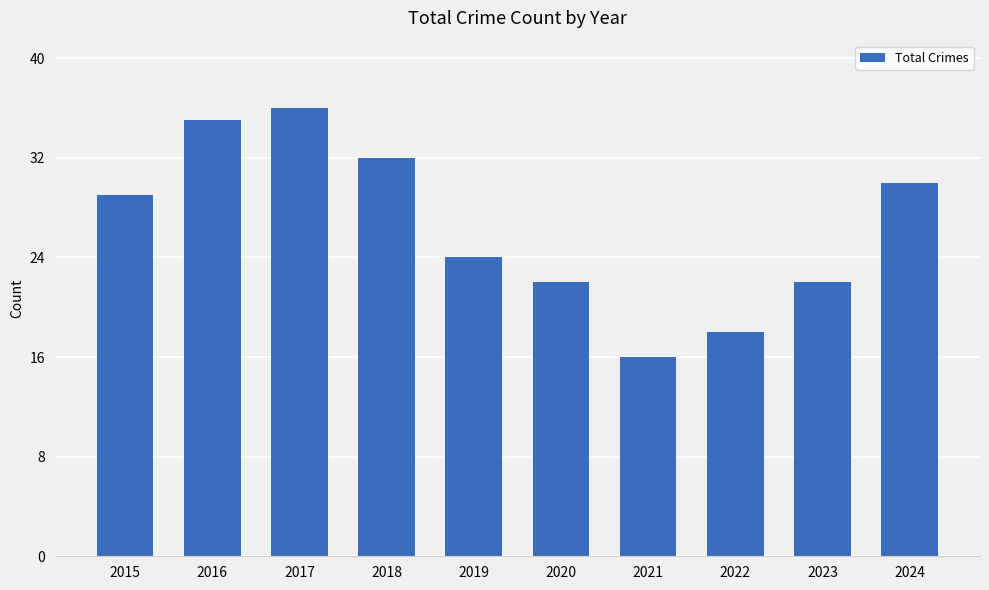

At which label is the value closest to 26?

2019